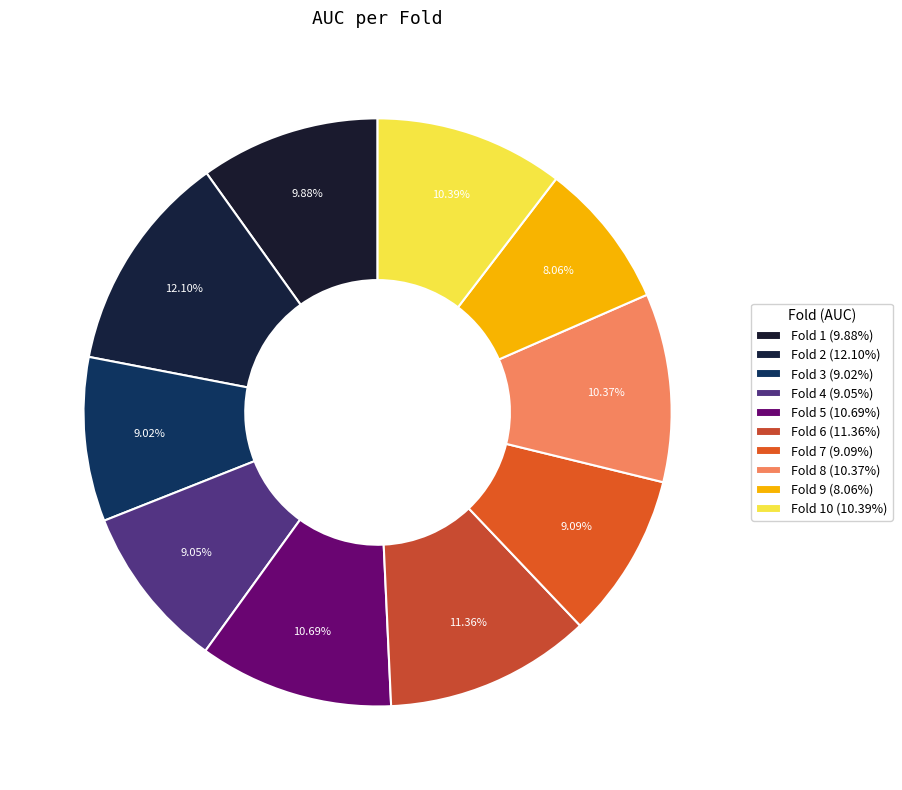

Does any single category account for the majority?

No